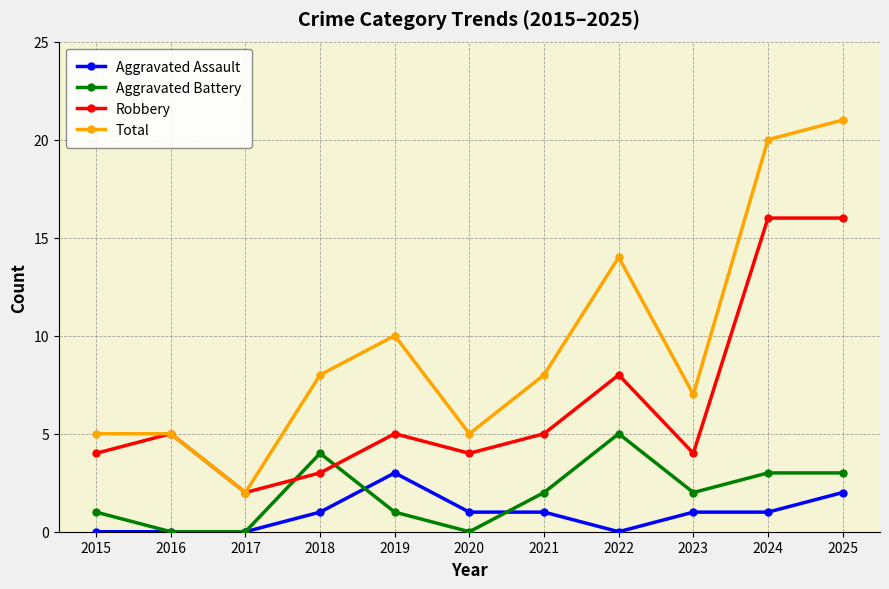

True or false: Aggravated Assault and Robbery intersect in this chart.

False